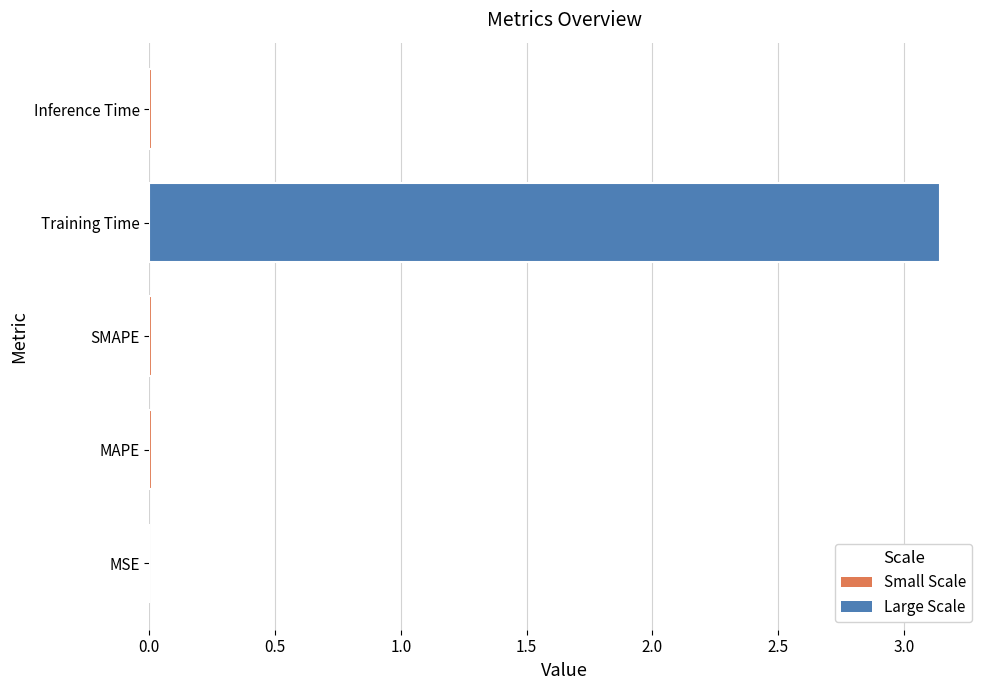

What is the change in value from MSE to Training Time?

+3.1